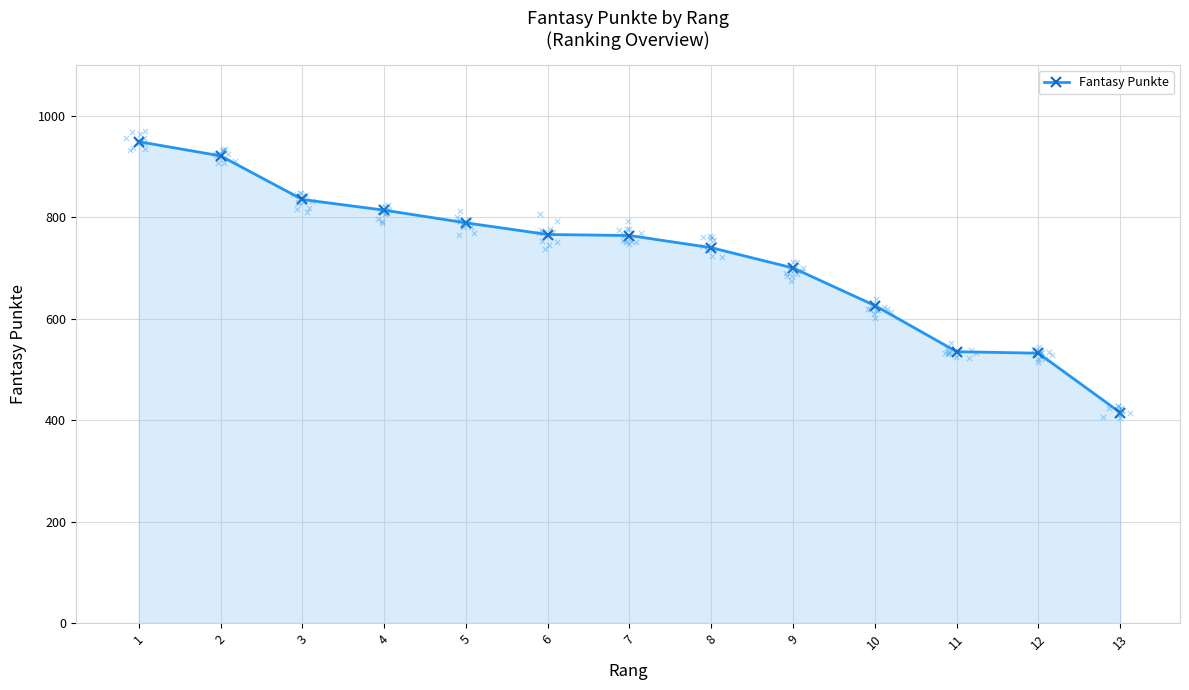

What is the change in value from 3 to 10?

-209